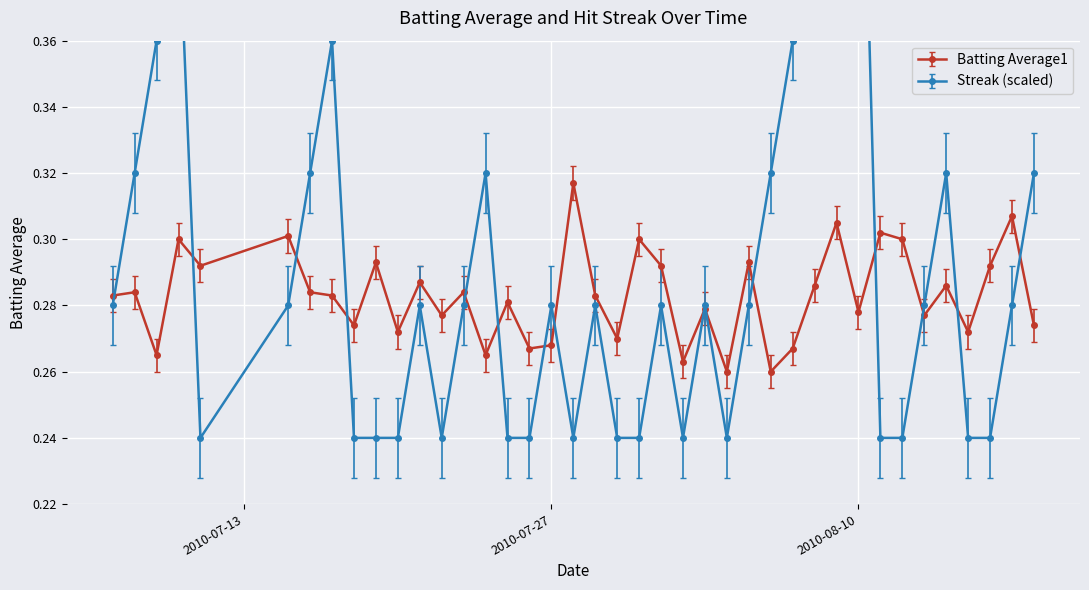

Which series has the largest total across all categories?

Streak